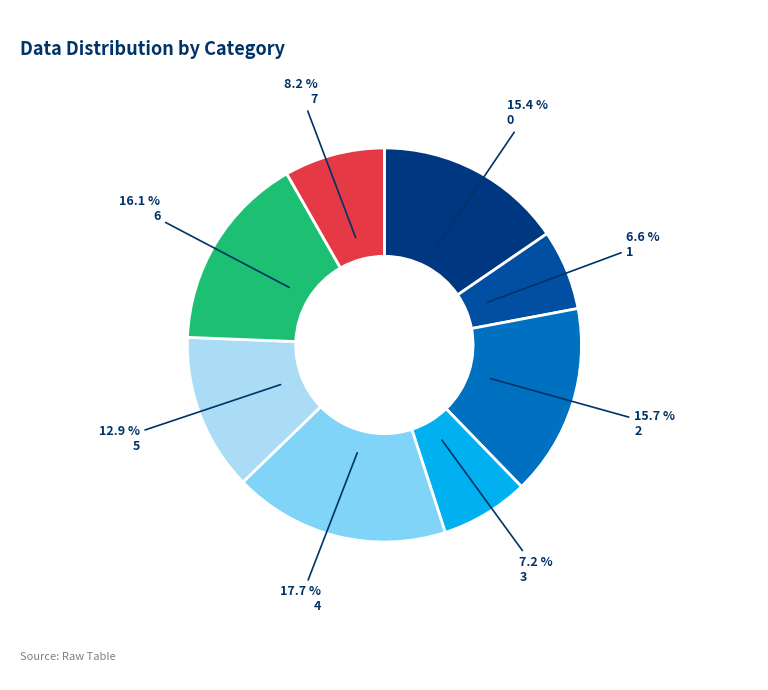

Does 1 account for over 50% of the chart?

No